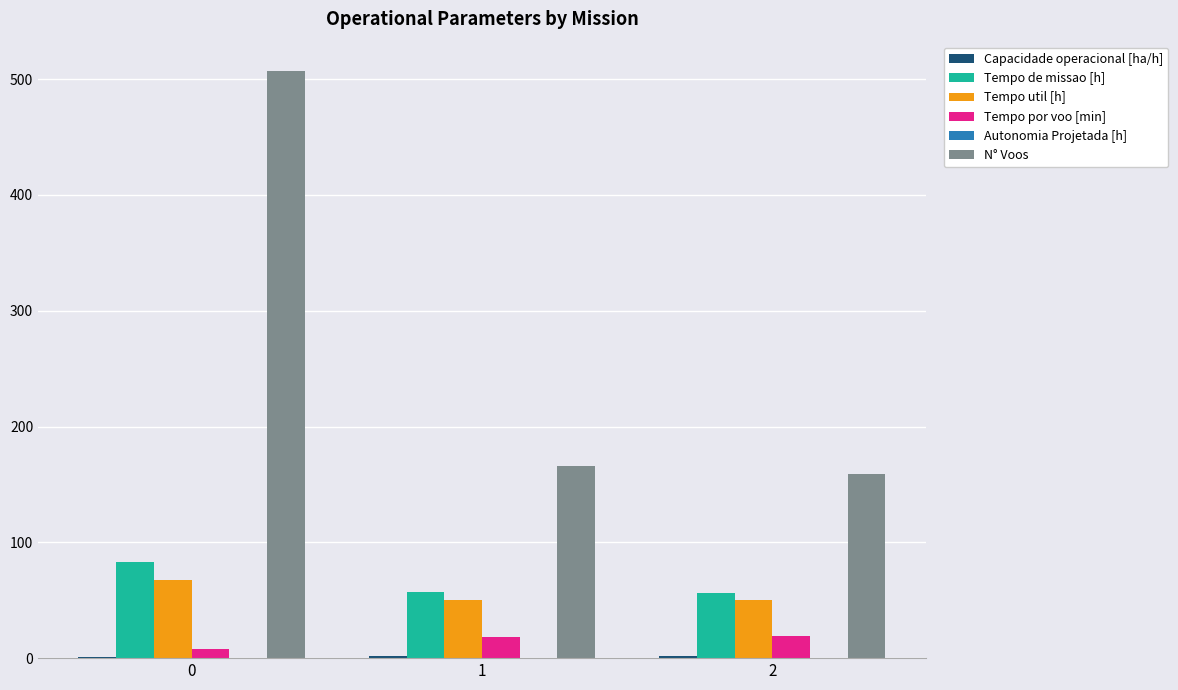

Which series changed the most between 0 and 1?

N° Voos